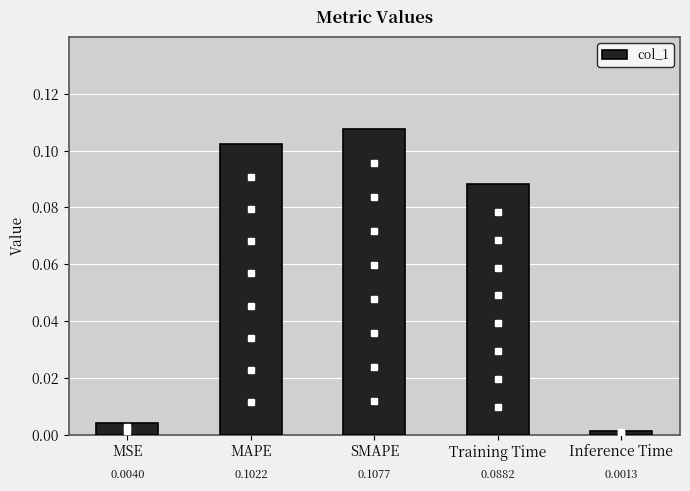

Rank the categories by value from lowest to highest.

Inference Time, MSE, Training Time, MAPE, SMAPE